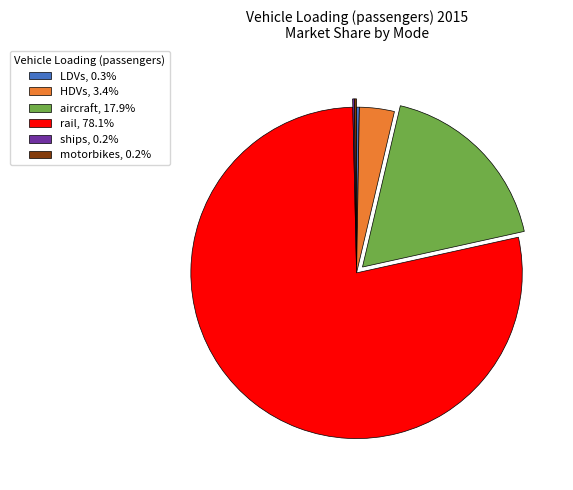

Does any single category account for the majority?

Yes